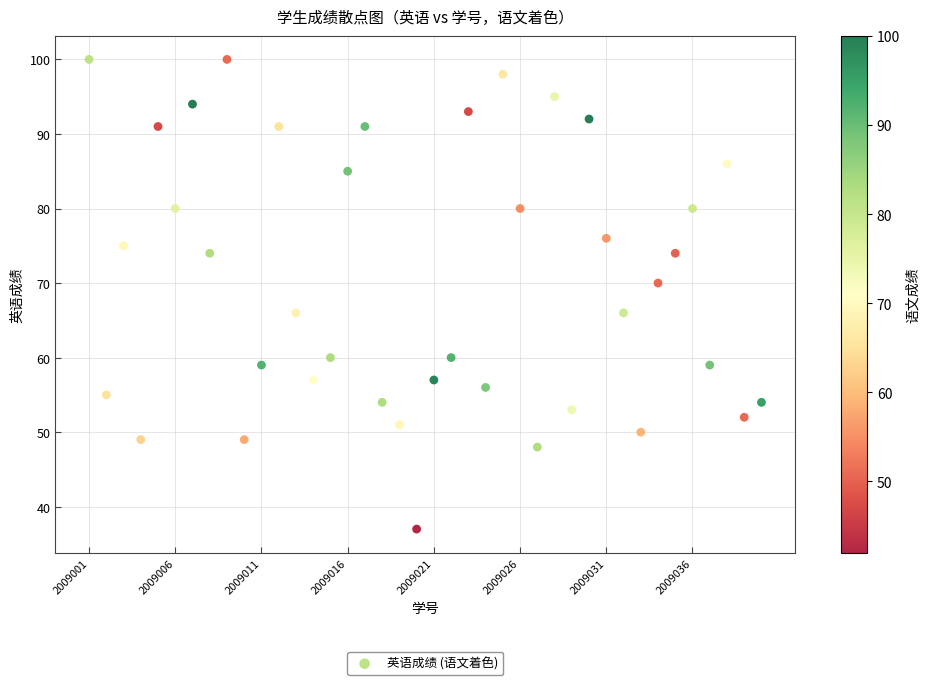

What is the range of Y values (max minus min)?

63